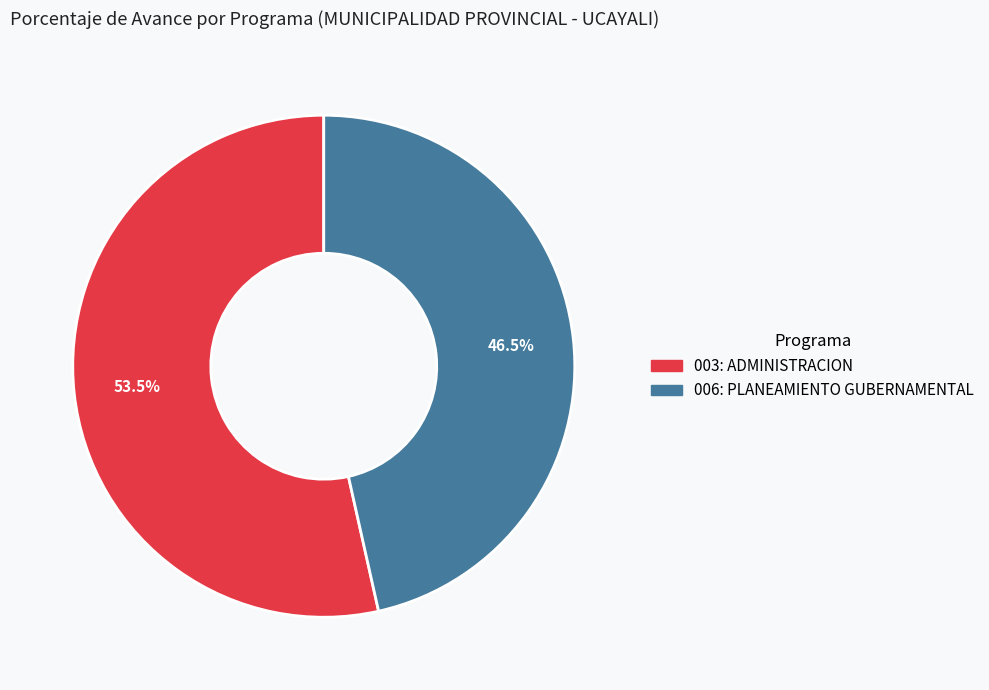

Between 006: PLANEAMIENTO GUBERNAMENTAL and 003: ADMINISTRACION, which is larger?

003: ADMINISTRACION